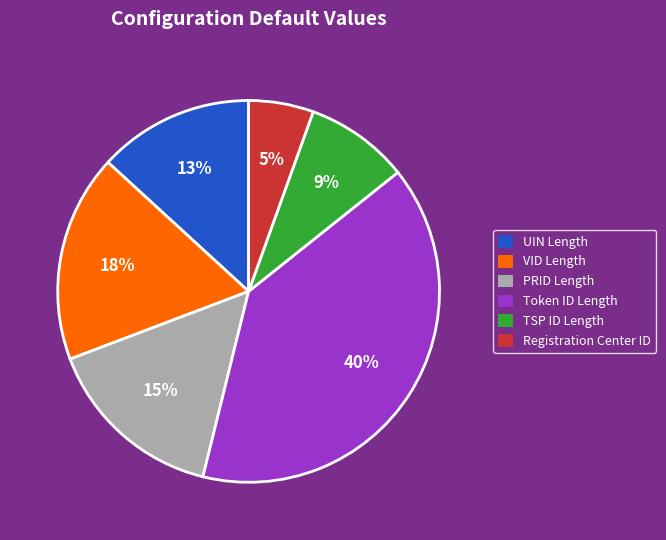

To the nearest percent, what percentage of the pie is PRID Length?

15%